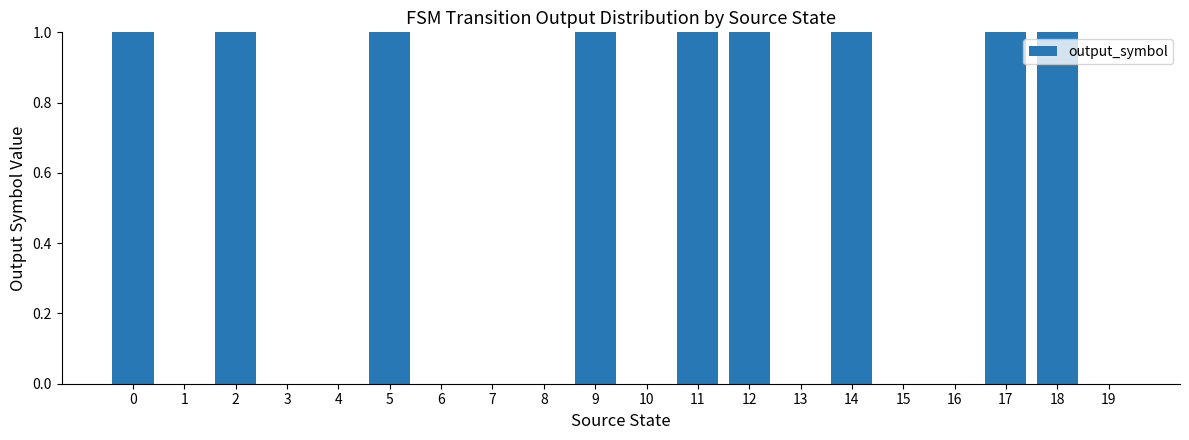

How many series are shown in this chart?

1